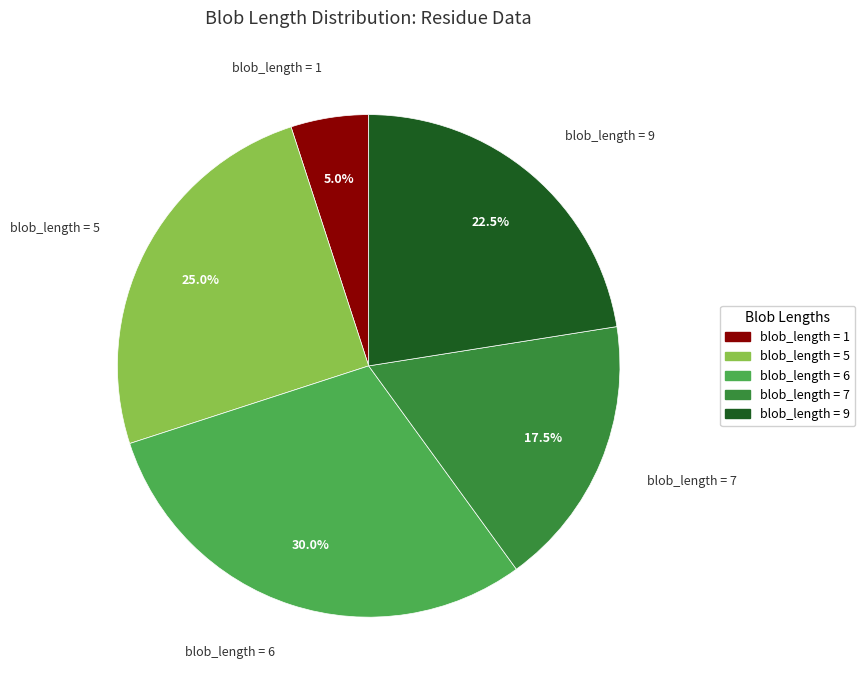

Is there any slice that represents more than half of the pie?

No